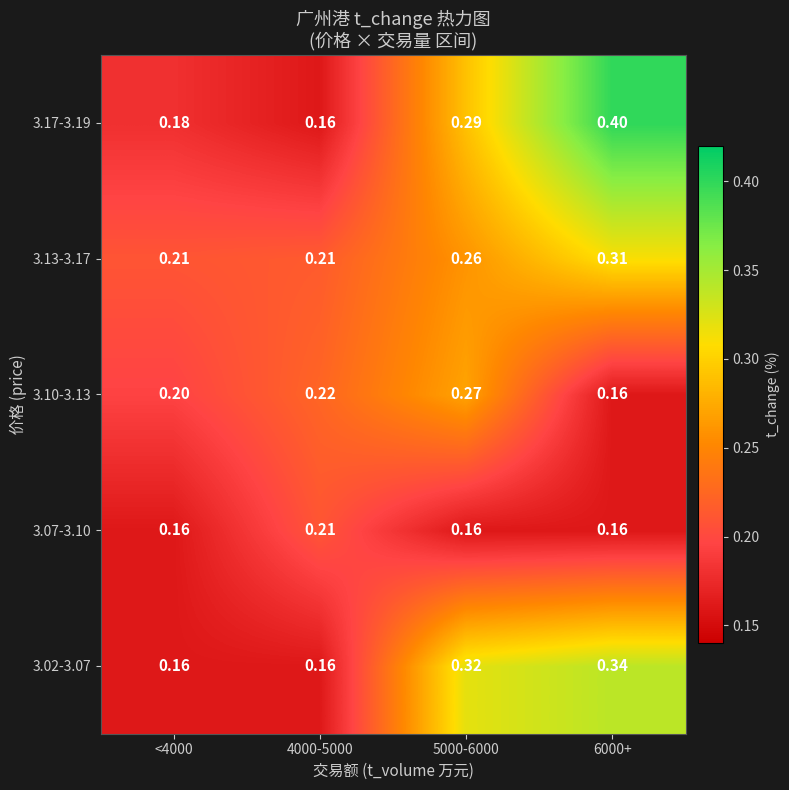

Reading right to left, what are all the values shown in this chart?

3.02-3.07: 6000+=0.3	5000-6000=0.3	4000-5000=0.2	<4000=0.2
3.07-3.10: 6000+=0.2	5000-6000=0.2	4000-5000=0.2	<4000=0.2
3.10-3.13: 6000+=0.2	5000-6000=0.3	4000-5000=0.2	<4000=0.2
3.13-3.17: 6000+=0.3	5000-6000=0.3	4000-5000=0.2	<4000=0.2
3.17-3.19: 6000+=0.4	5000-6000=0.3	4000-5000=0.2	<4000=0.2